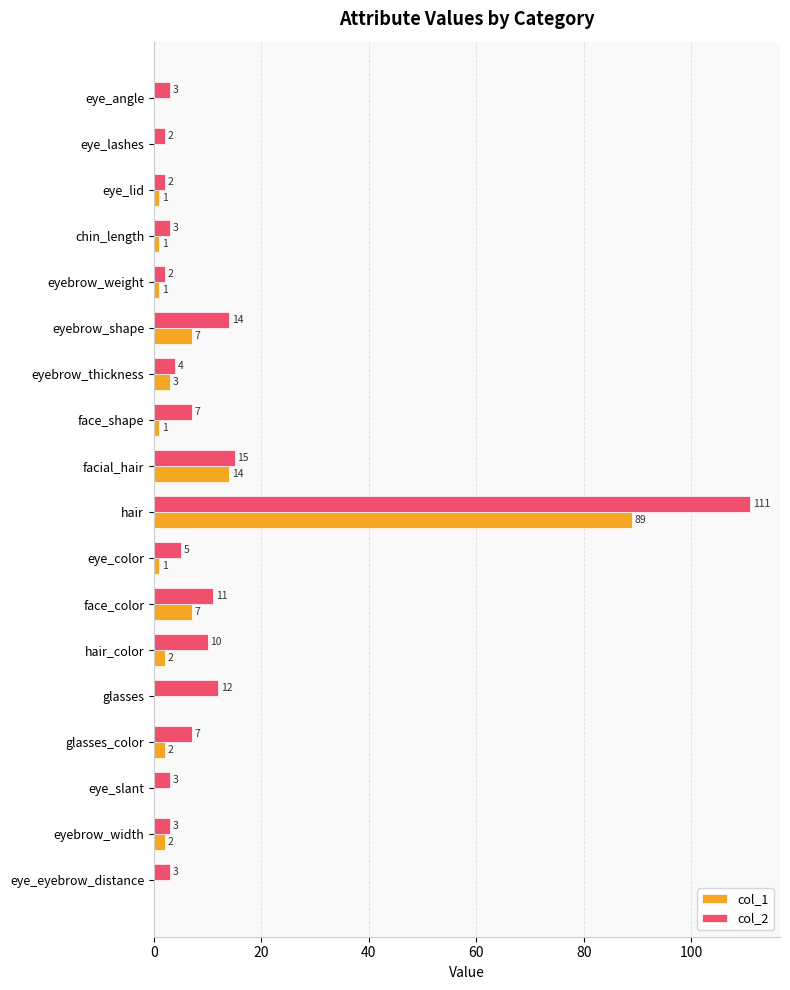

Between eye_angle and chin_length, which series saw the biggest shift?

col_1